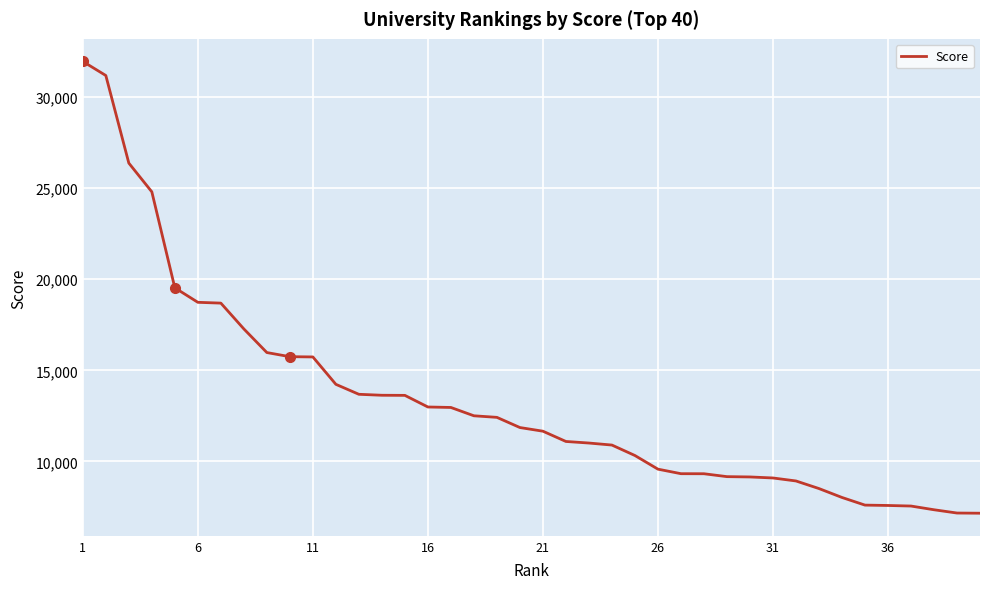

What is the difference between the maximum and minimum values?

24804